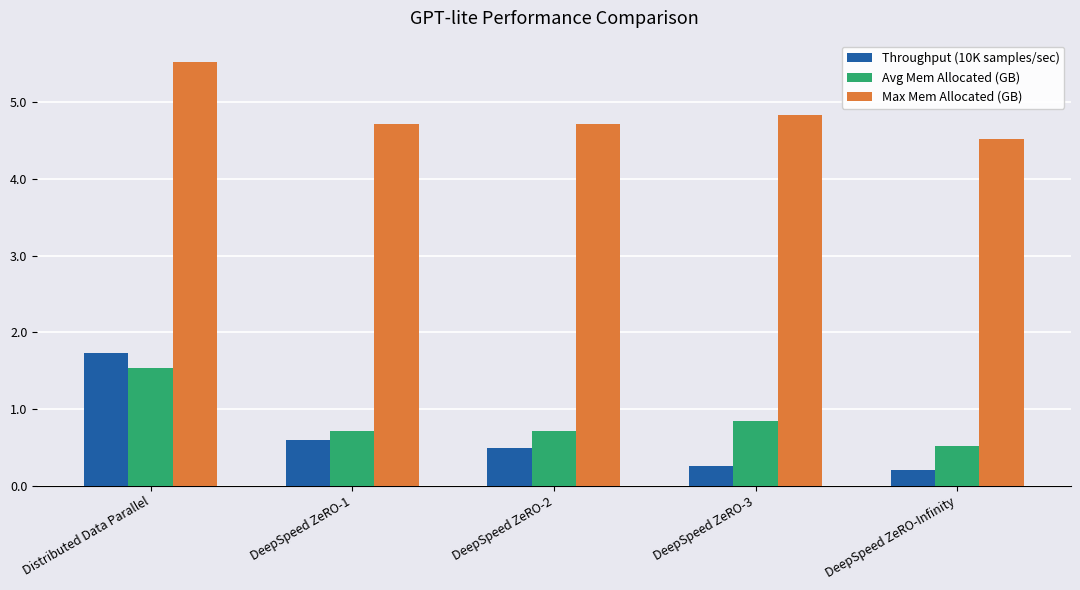

At which label is Throughput (10K samples/sec) closest to 0?

DeepSpeed ZeRO-Infinity